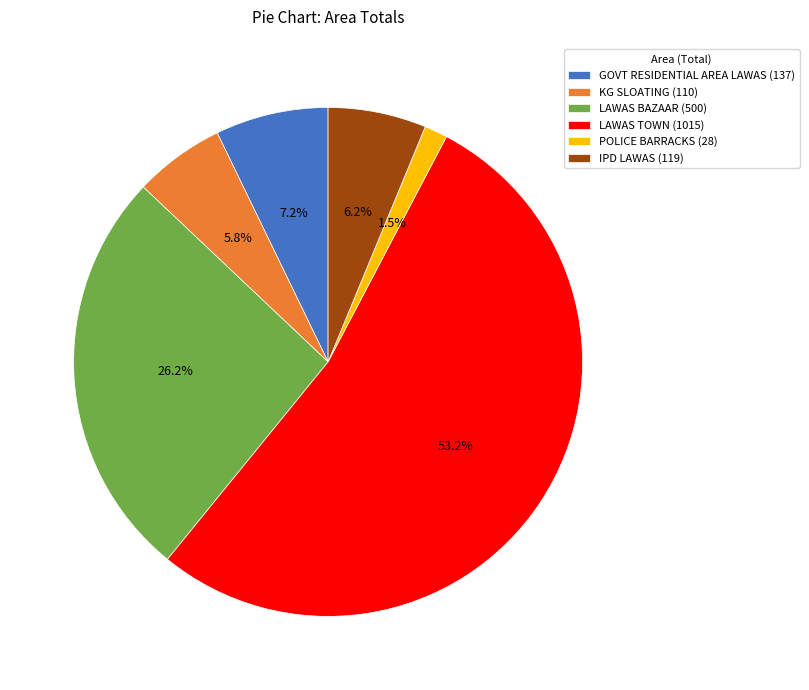

Which has a higher value, GOVT RESIDENTIAL AREA LAWAS (137) or IPD LAWAS (119)?

GOVT RESIDENTIAL AREA LAWAS (137)